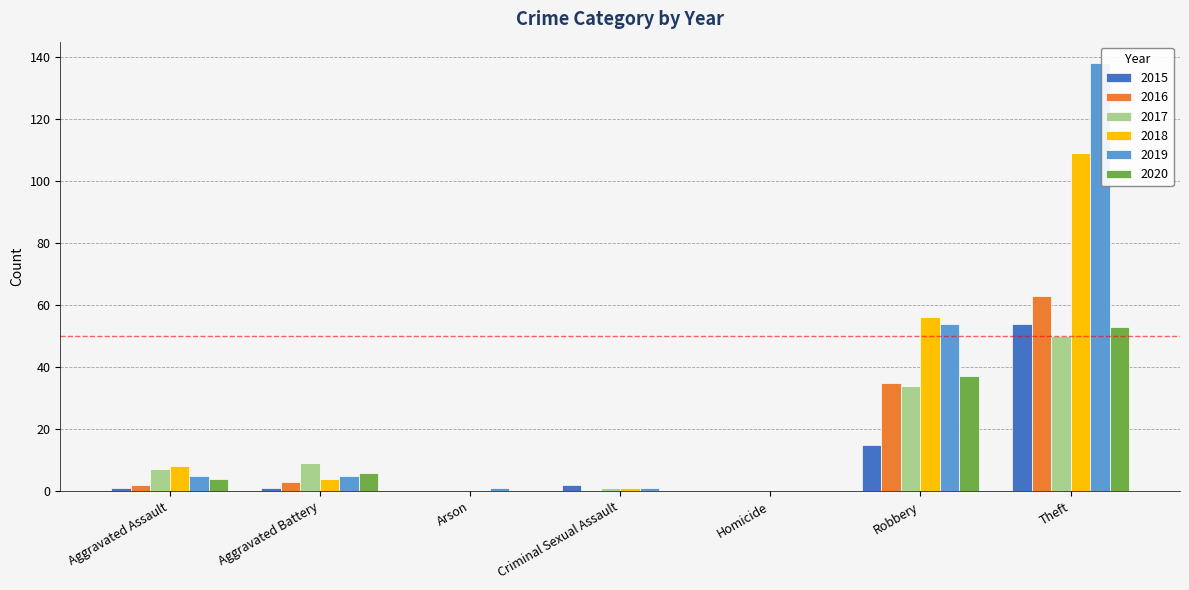

Are the bars horizontal?

No